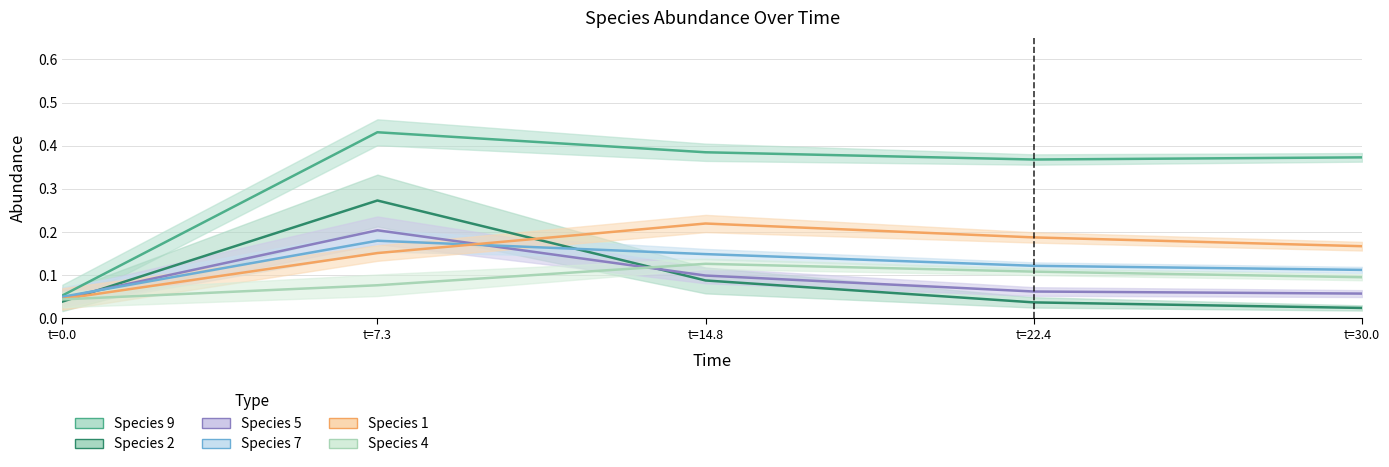

What position from the right is t=14.8?

3